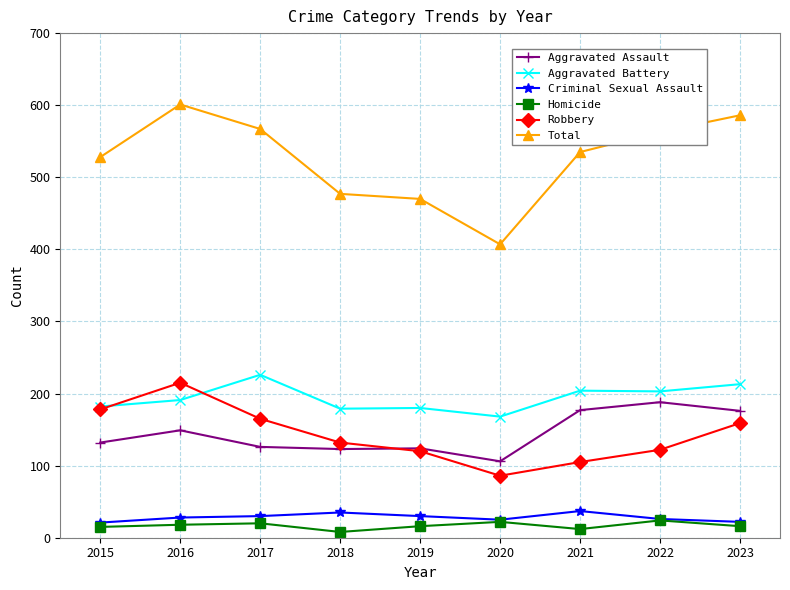

What is the highest value of the Homicide series?

24